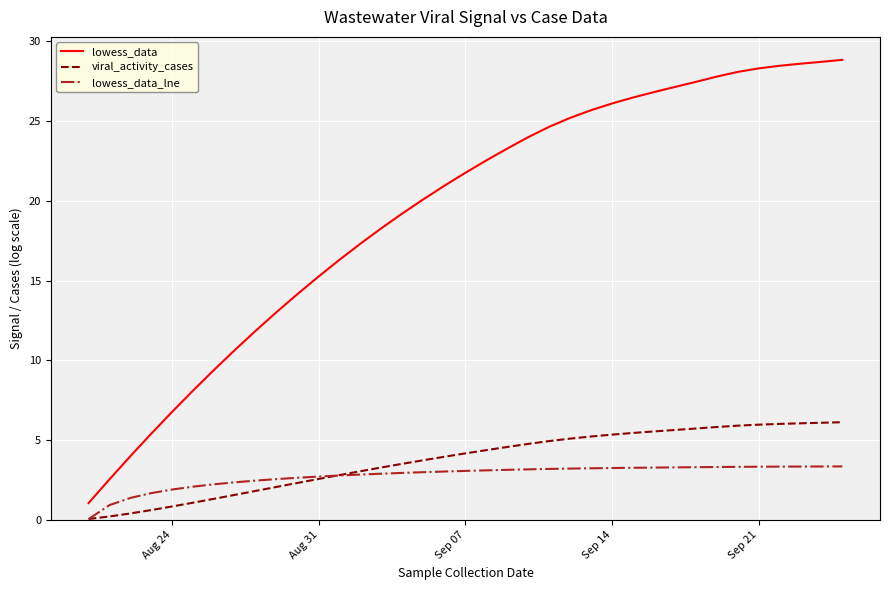

What is the maximum value for lowess_data_lne?

3.4